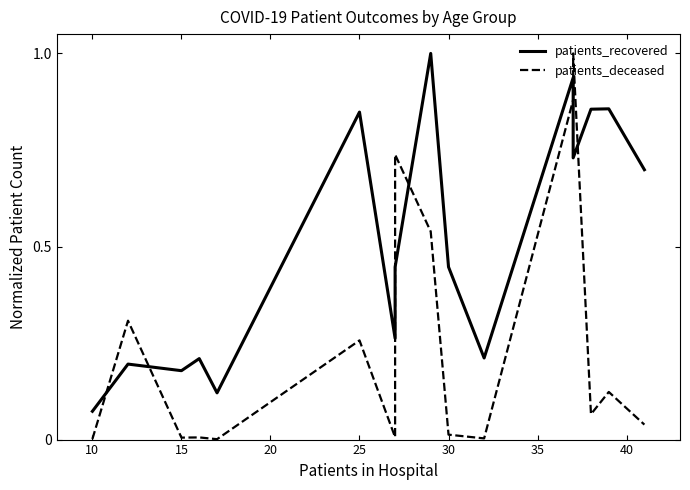

How many intersections are there between patients_recovered and patients_deceased?

6